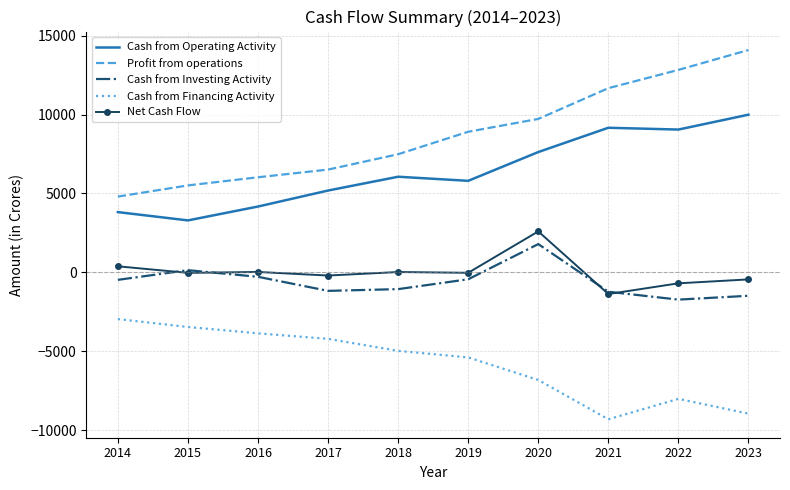

At 2018, list the series in order from smallest to largest.

Cash from Financing Activity, Cash from Investing Activity, Net Cash Flow, Cash from Operating Activity, Profit from operations